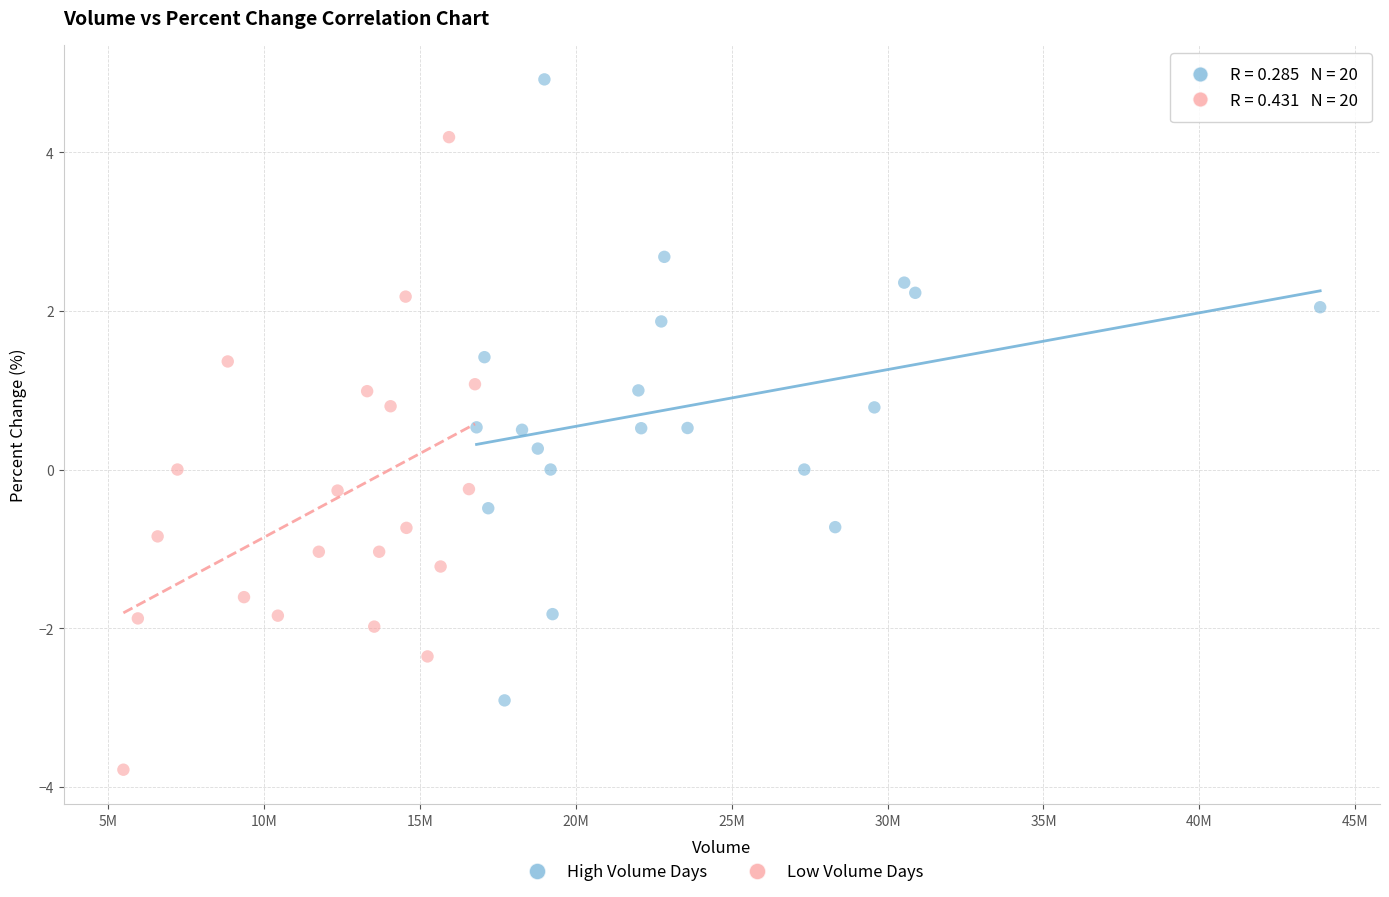

Which series contains the highest Y value?

High Volume Days